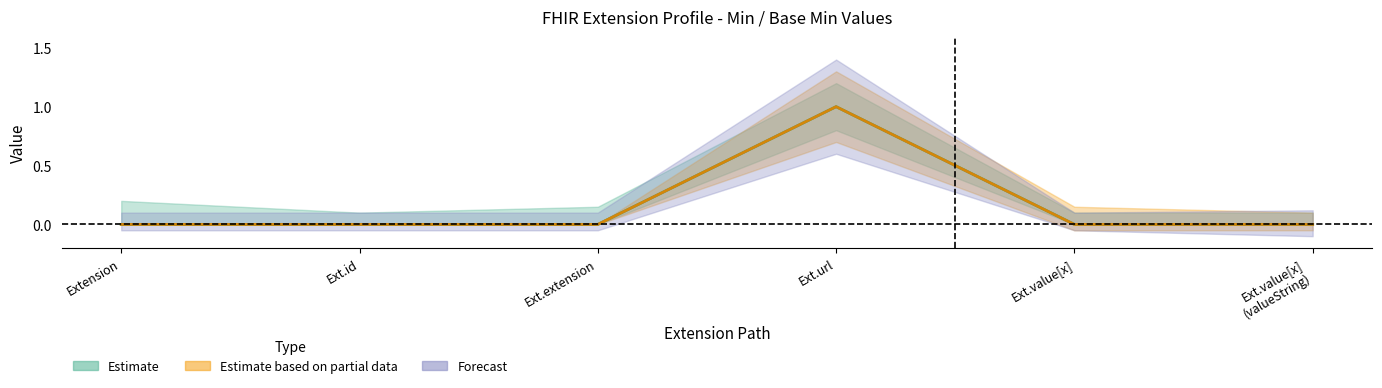

What is the label of the 6th point from the right?

Extension